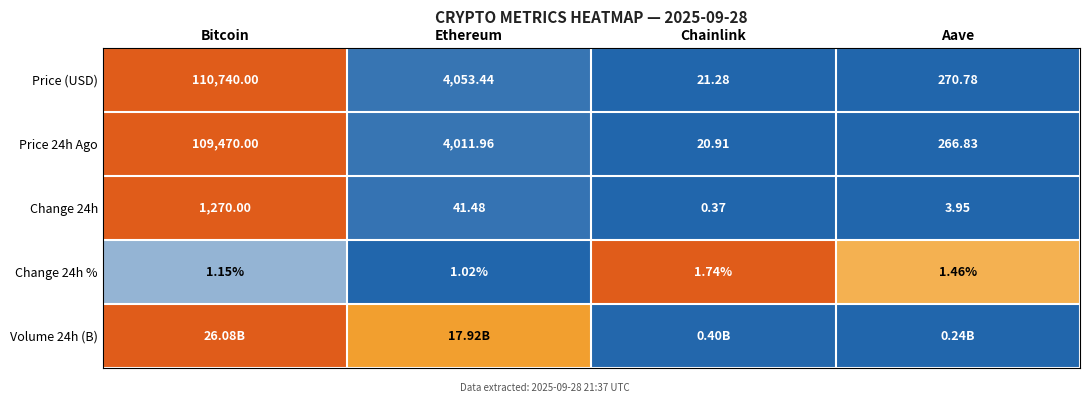

The Price (USD) series shows 0.0 at Ethereum. True or false?

False